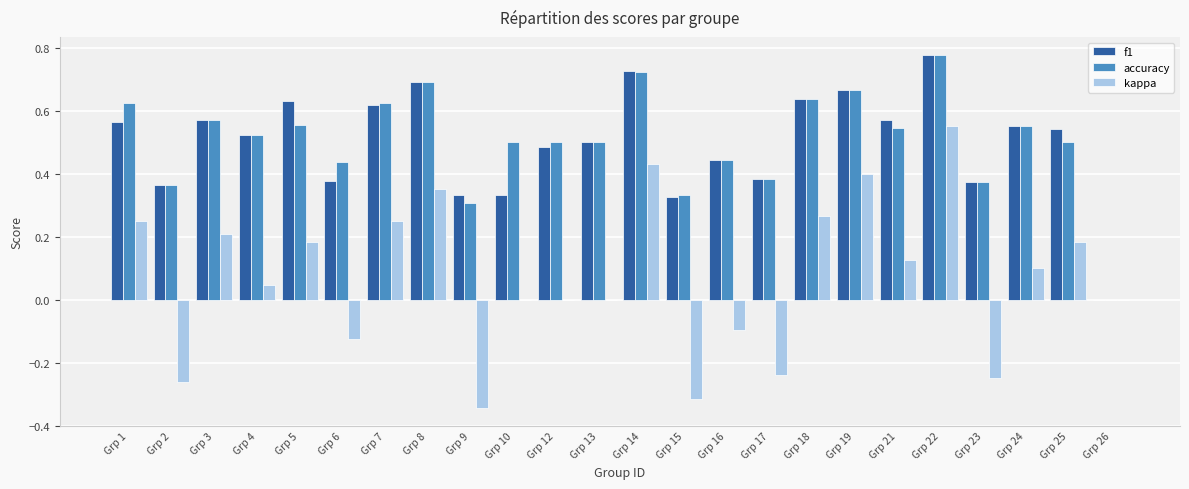

Between Grp 8 and Grp 10, which series saw the biggest shift?

f1